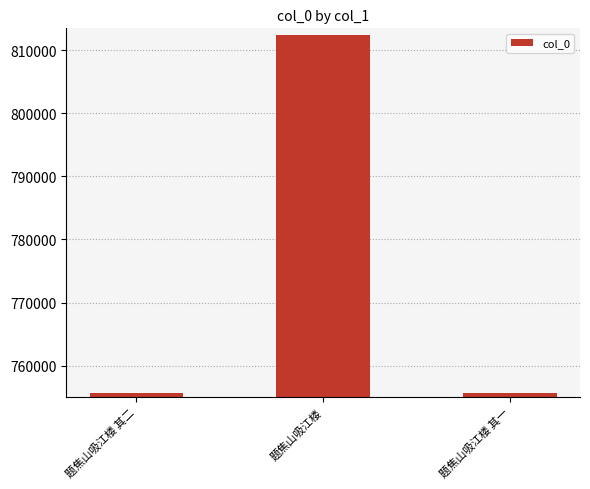

What is the label of the 3rd bar from the left?

题焦山吸江楼 其一